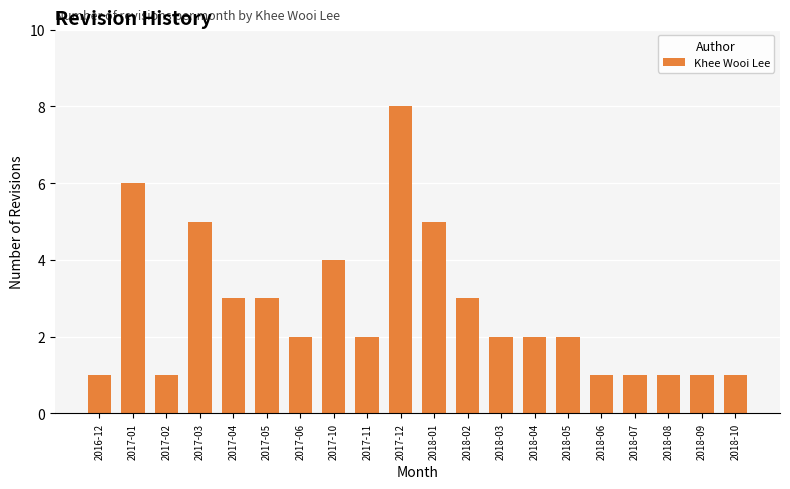

What is the sum of all values?

54